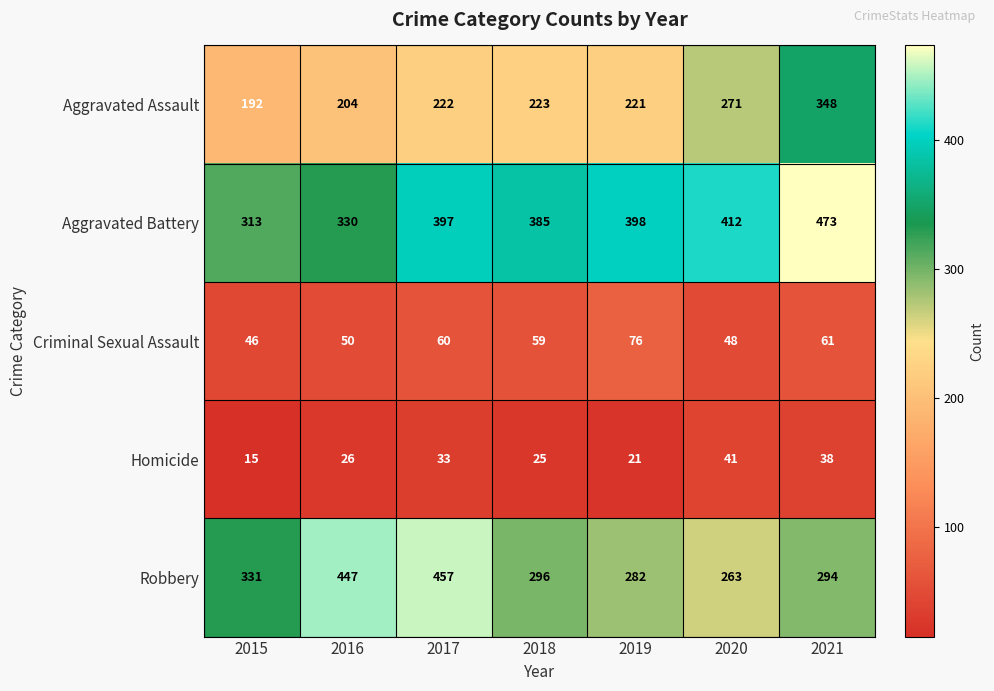

True or false: Criminal Sexual Assault has a value of 88 at 2016.

False